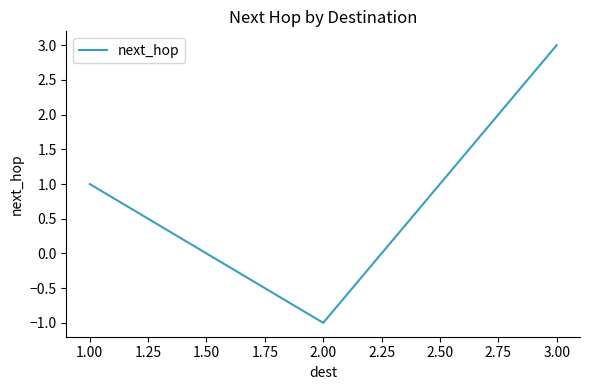

Does the chart have visible grid lines?

No